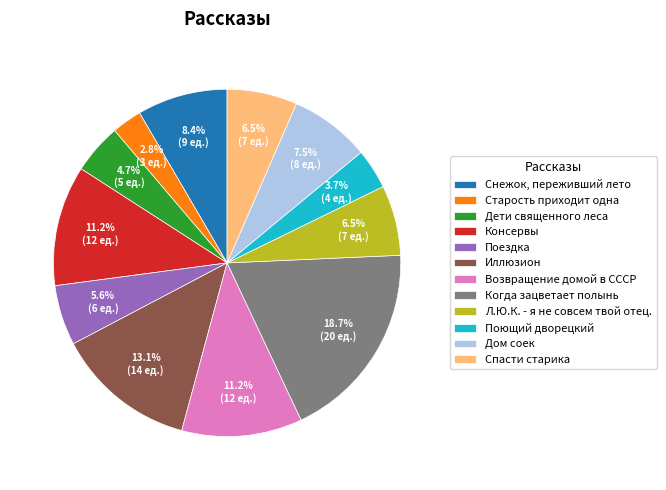

What is the smallest slice in the pie chart?

Старость приходит одна